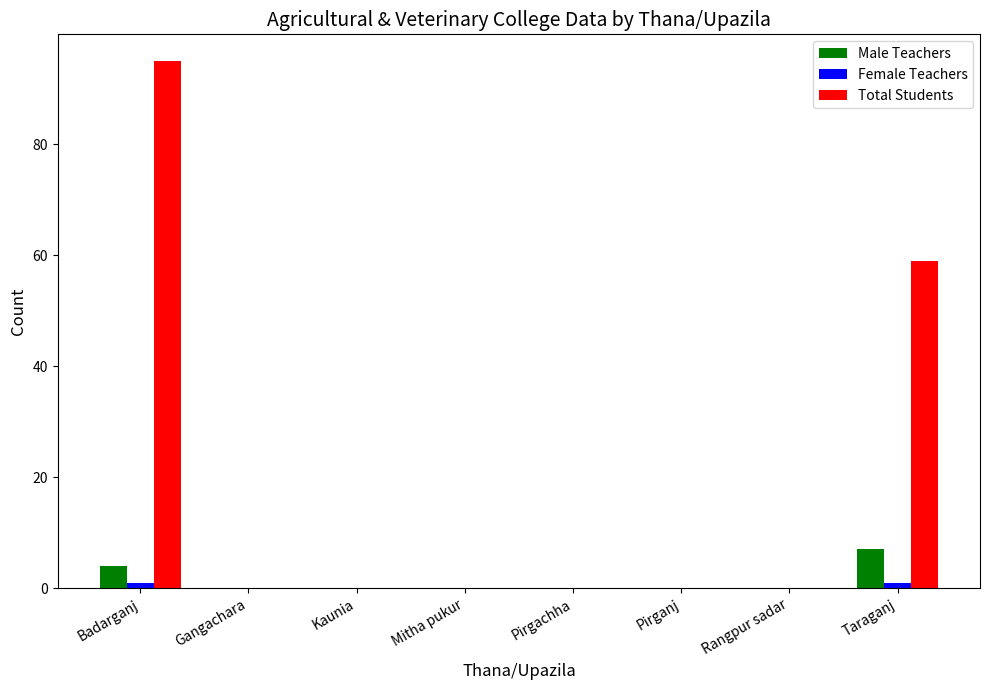

Is the value of Female Teachers at Gangachara greater than the value of Male Teachers at Badarganj?

No